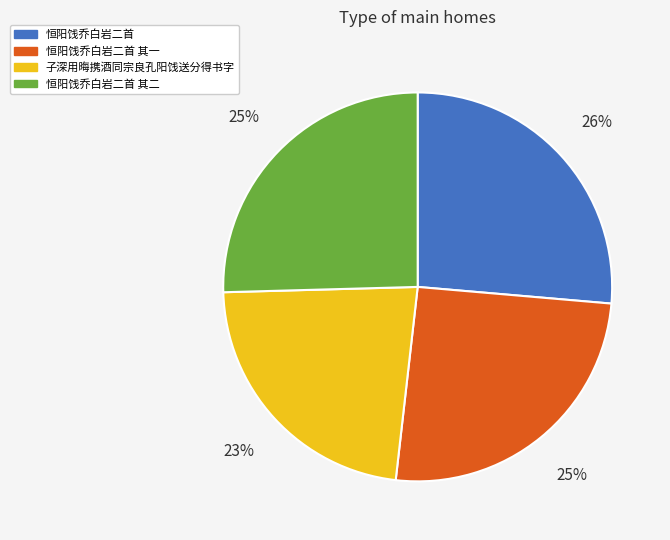

To the nearest percent, what is the difference between the 恒阳饯乔白岩二首 其一 and 恒阳饯乔白岩二首 slice percentages?

1%